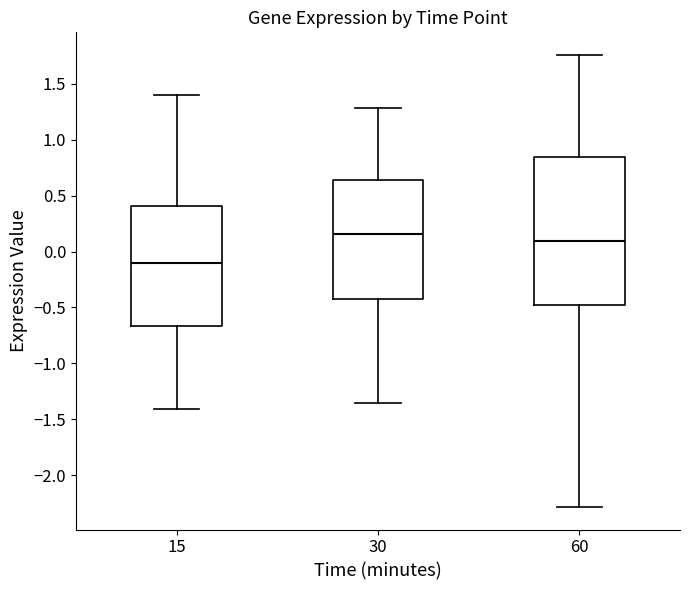

Which box has the lowest median line?

15